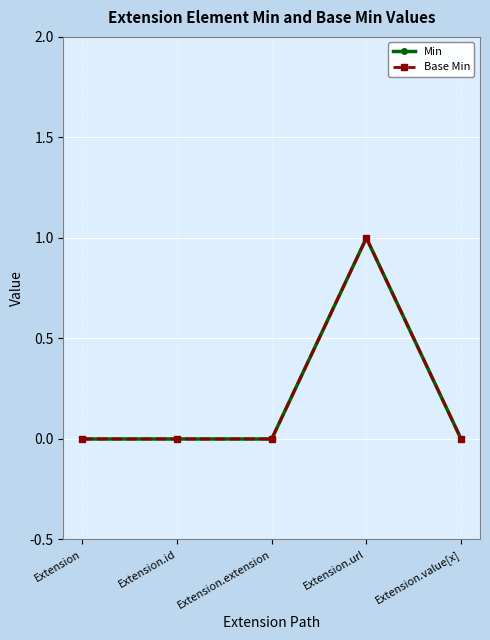

Is this an area chart (filled region under the line)?

No